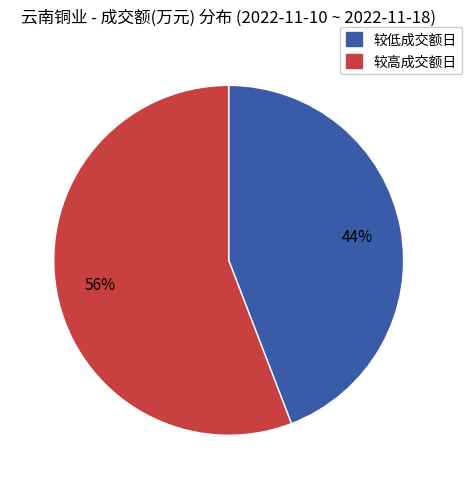

To the nearest percent, what is the difference between the largest and smallest slice percentages?

12%